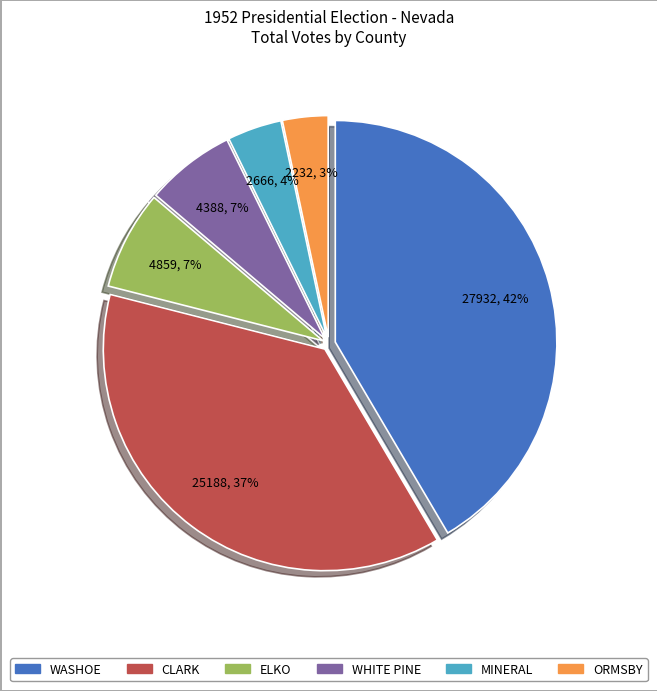

Does any single category account for the majority?

No